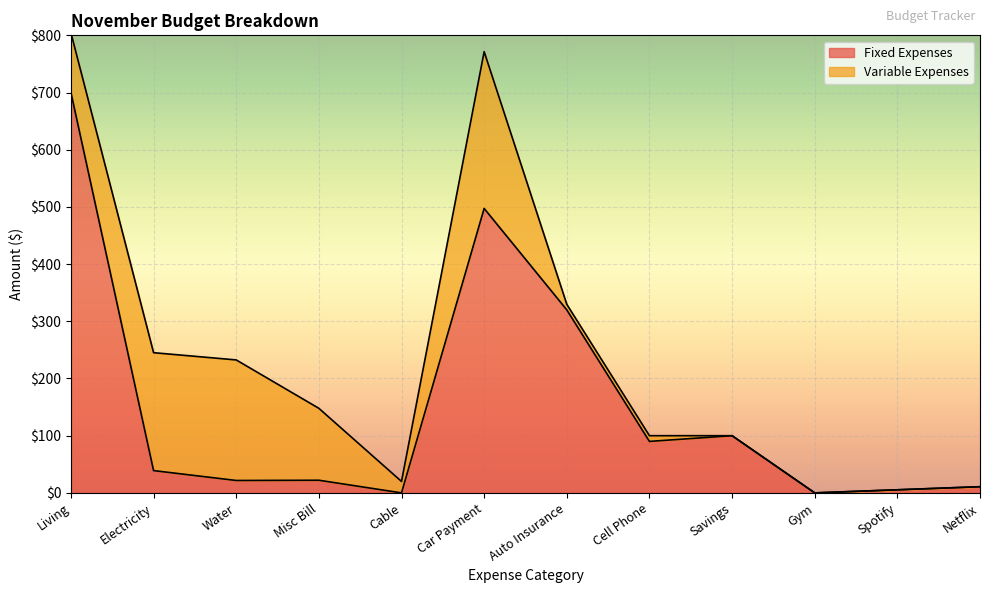

Which category has the highest value in the Fixed Expenses series?

Living